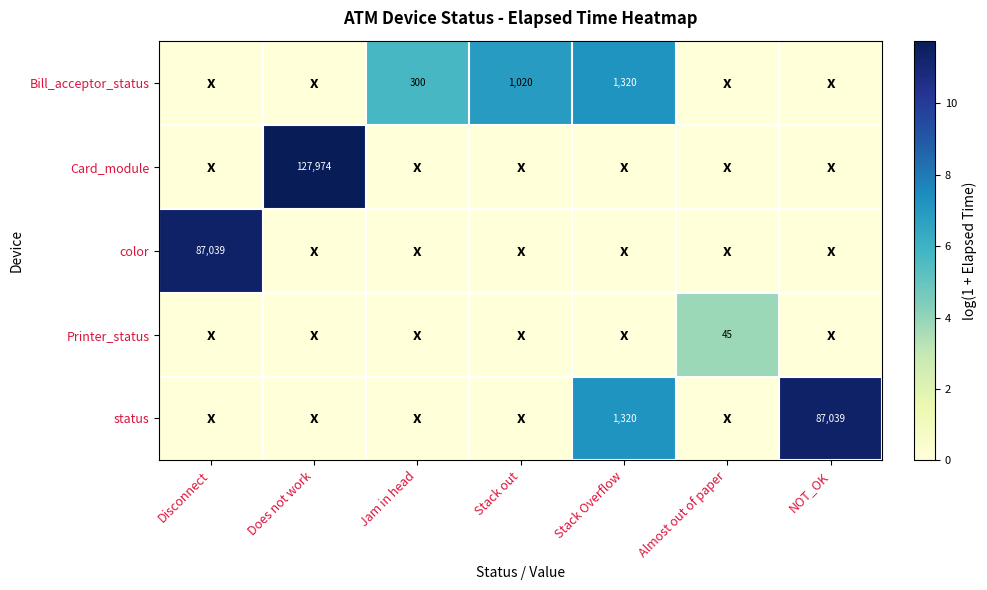

Is the value of Printer_status at Almost out of paper greater than the value of status at Stack Overflow?

No